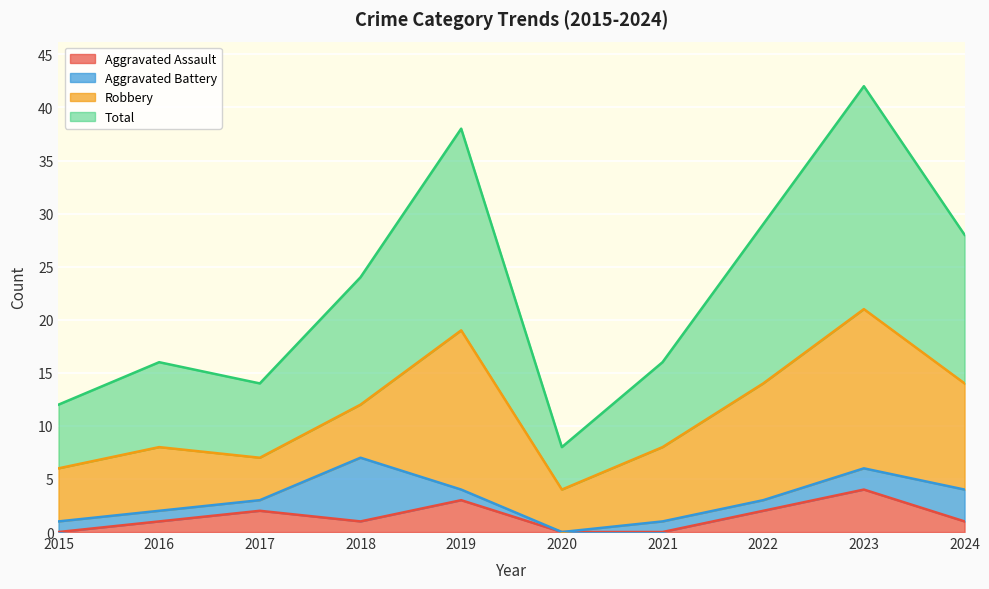

Rank the categories by Total value from lowest to highest.

2020, 2015, 2017, 2016, 2021, 2018, 2024, 2022, 2019, 2023